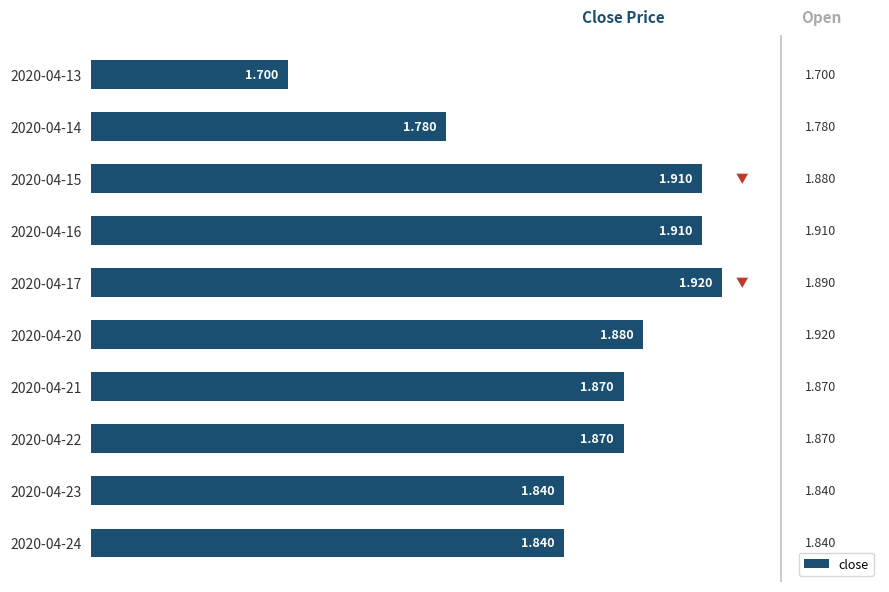

How many values are between 1 and 2?

10